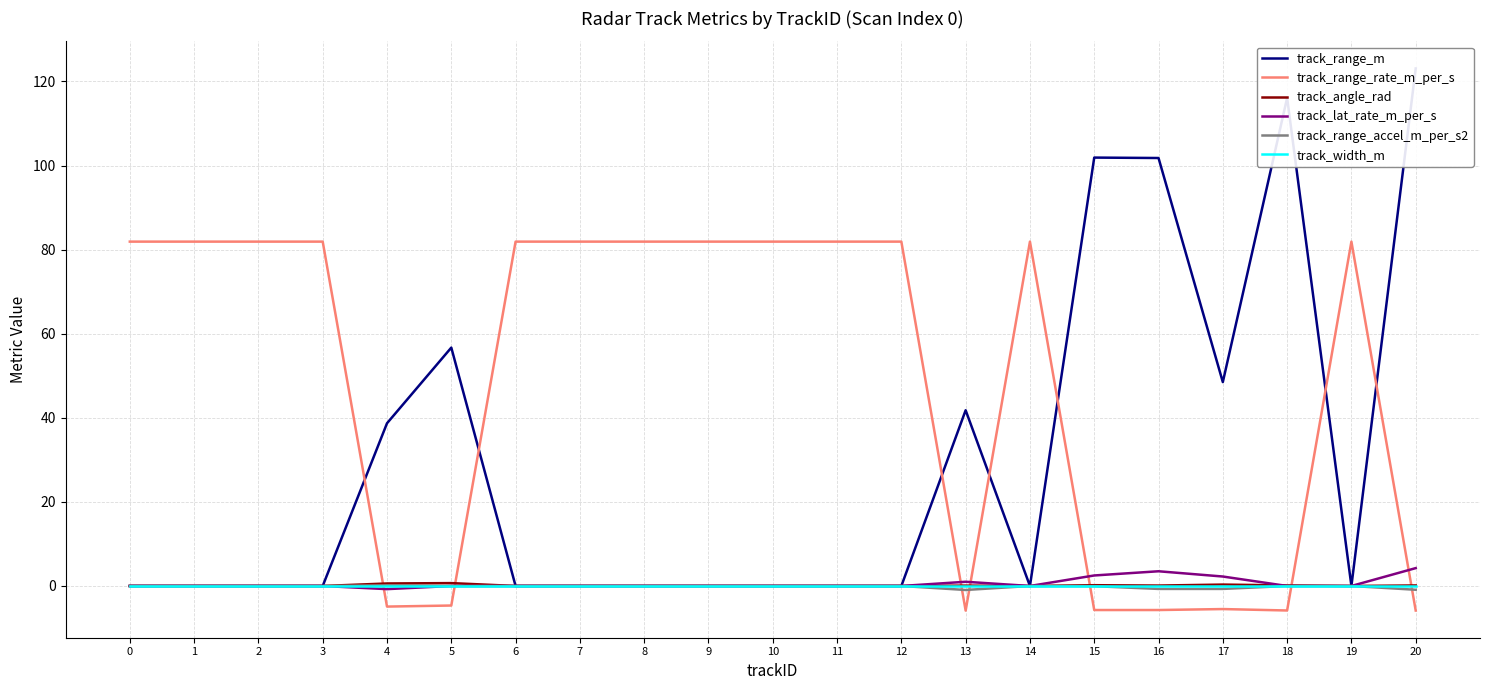

True or false: track_range_rate_m_per_s and track_angle_rad cross at least once.

True